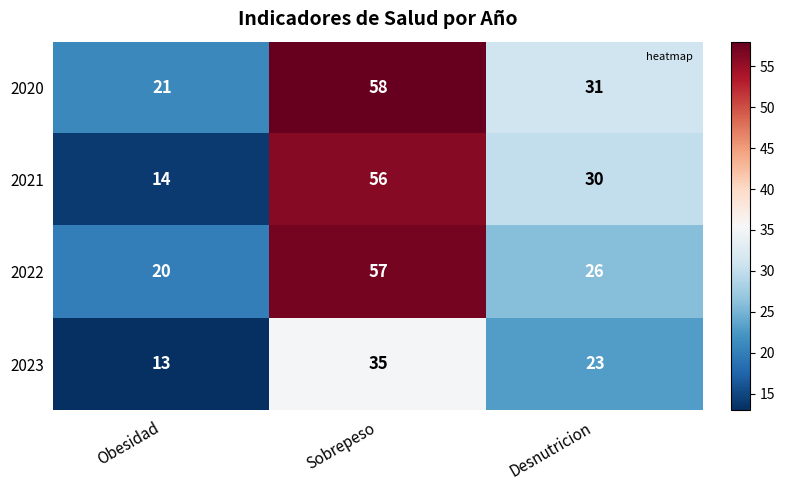

Where is 2021 nearest to the value 35?

Desnutricion